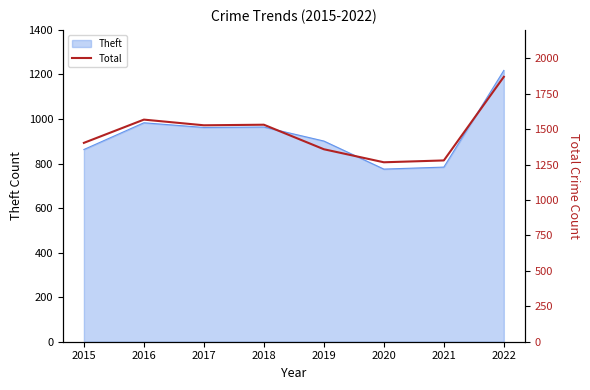

The value of Theft at 2016 is 227. True or false?

False